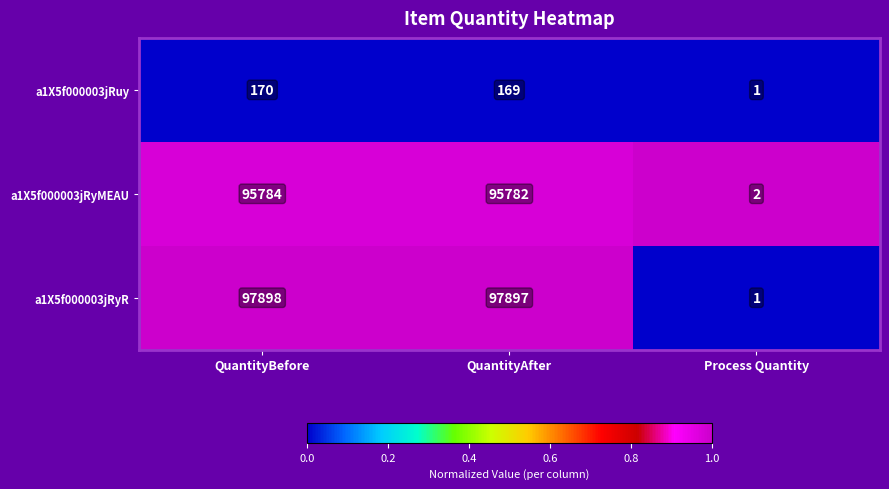

At which category is the sum across all series the highest?

QuantityBefore